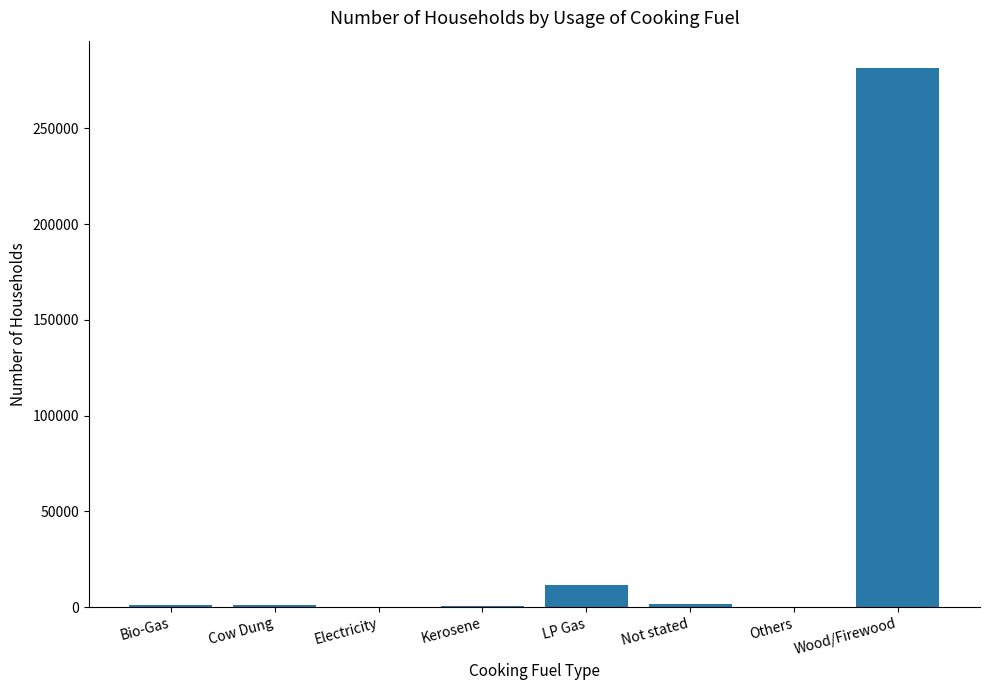

Which label corresponds to the largest value in the chart?

Wood/Firewood